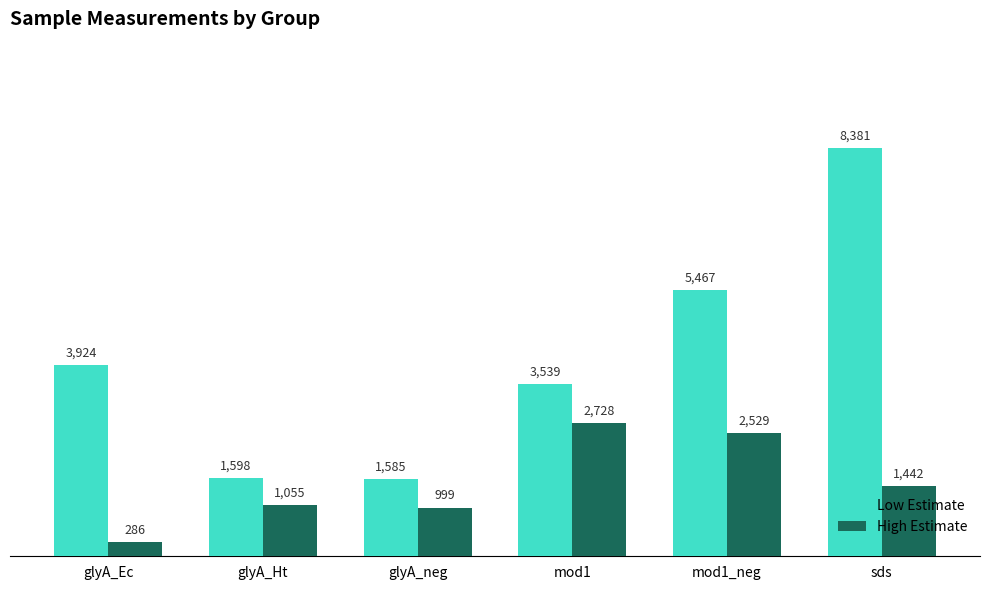

What are all the series names shown in the legend?

Low Estimate, High Estimate